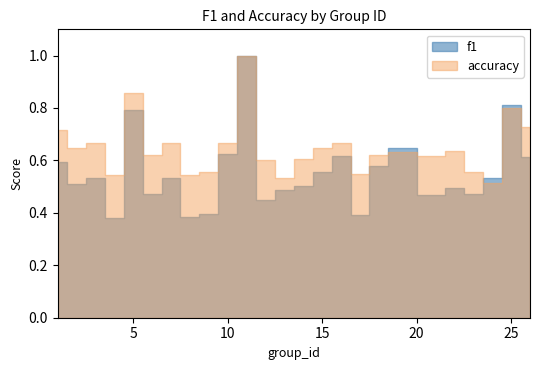

What is the total value across all series at 24?

1.0